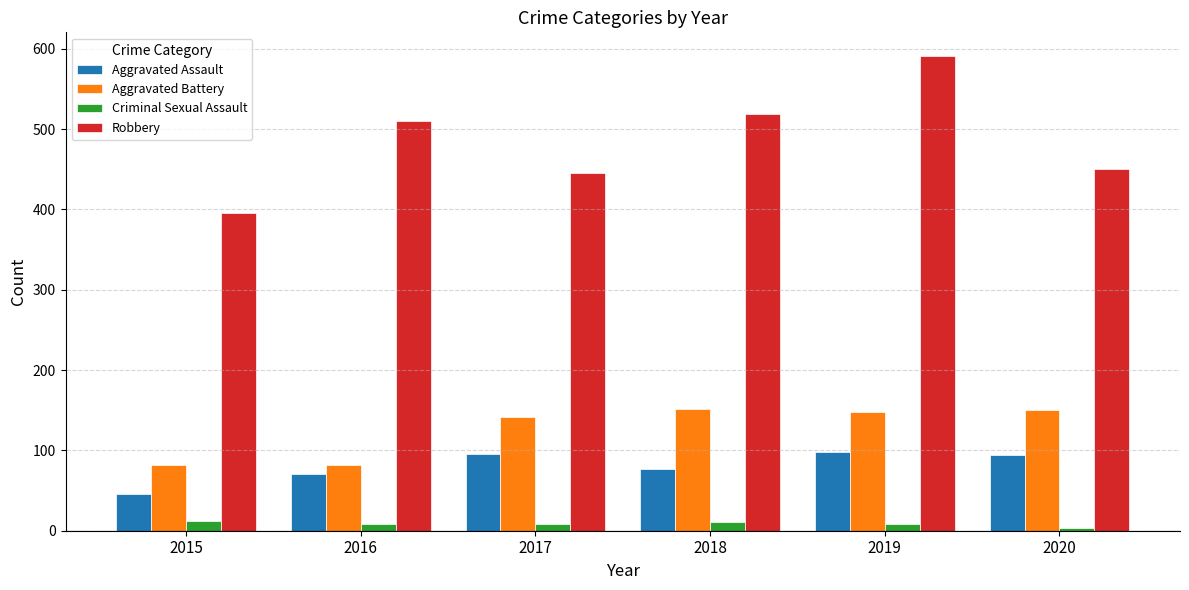

At which category is the sum across all series the highest?

2019